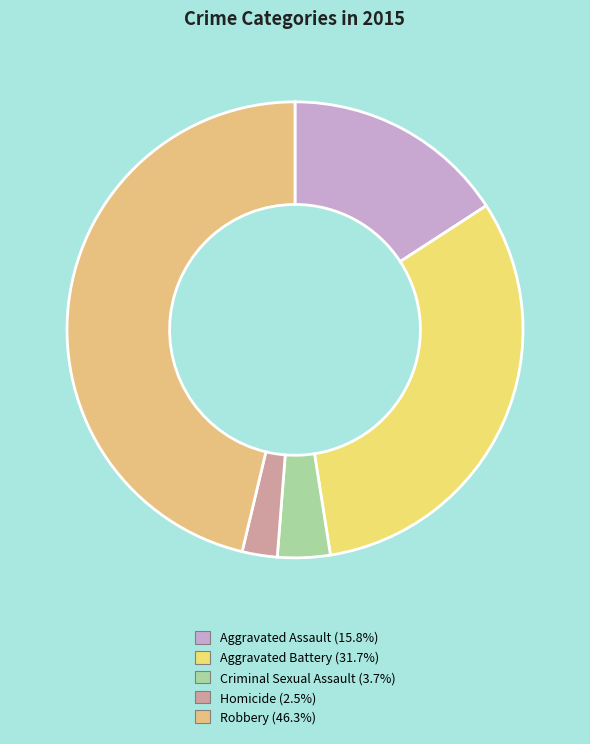

To the nearest percent, what percentage of the pie is Criminal Sexual Assault?

4%